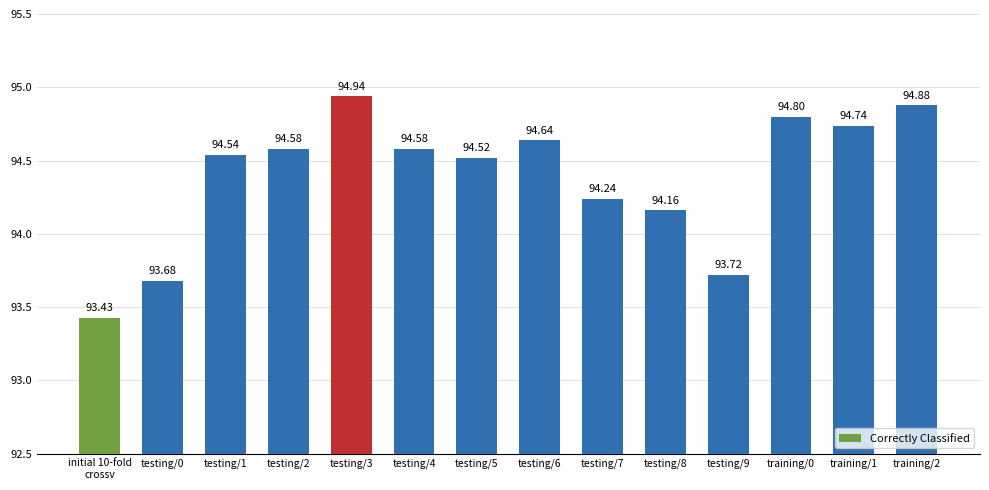

What is the average value?

94.4